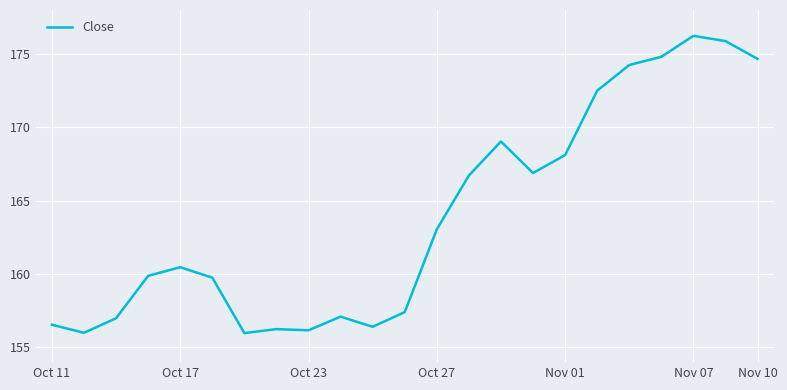

What is the smallest value displayed?

156.0